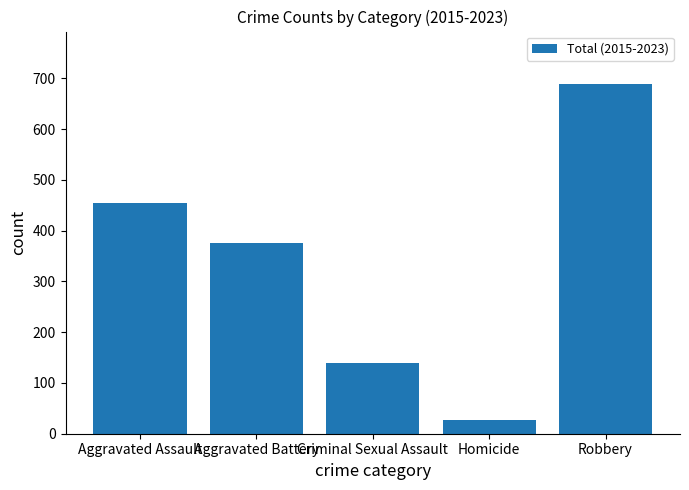

What is the smallest value displayed?

27